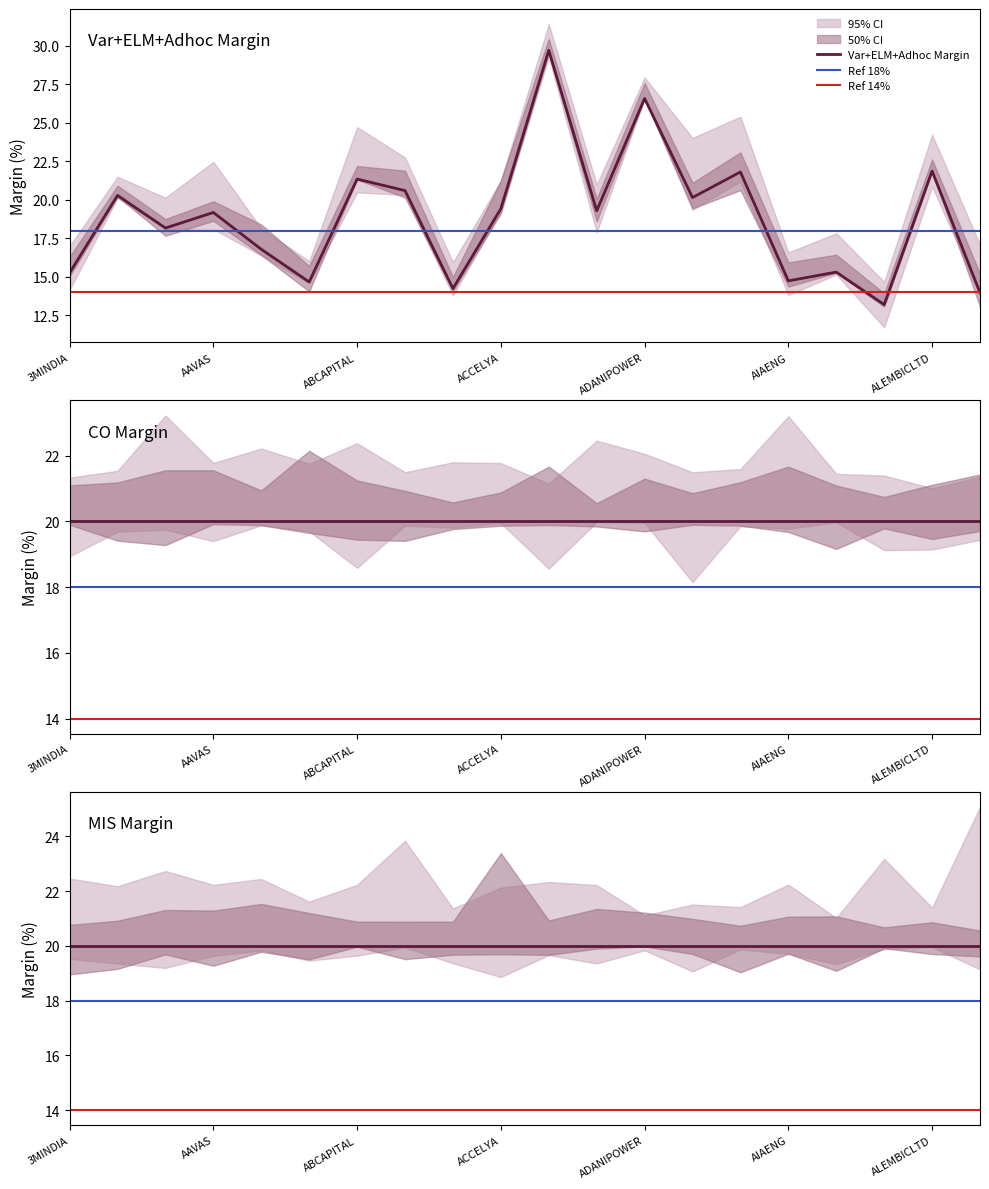

At AKZOINDIA, list the series in order from largest to smallest.

CO Margin, MIS Margin, Var+ELM+Adhoc margin